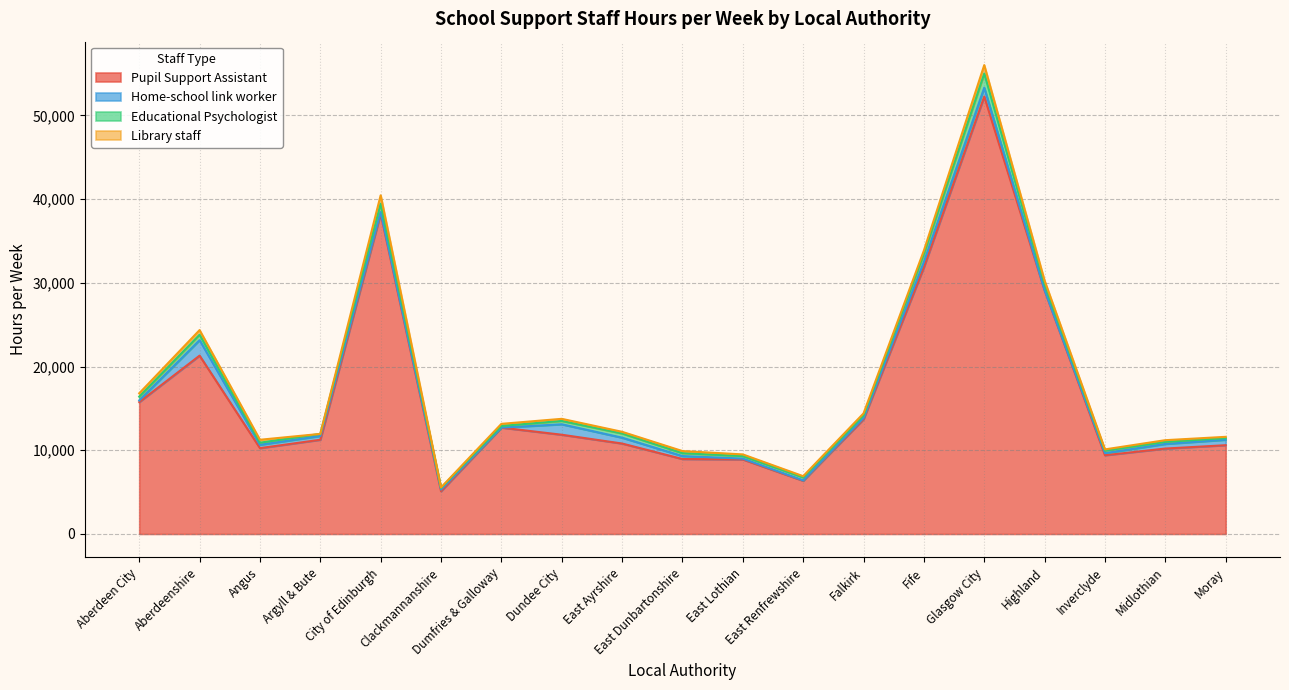

Is the value of Library staff at Inverclyde greater than the value of Pupil Support Assistant at Glasgow City?

No